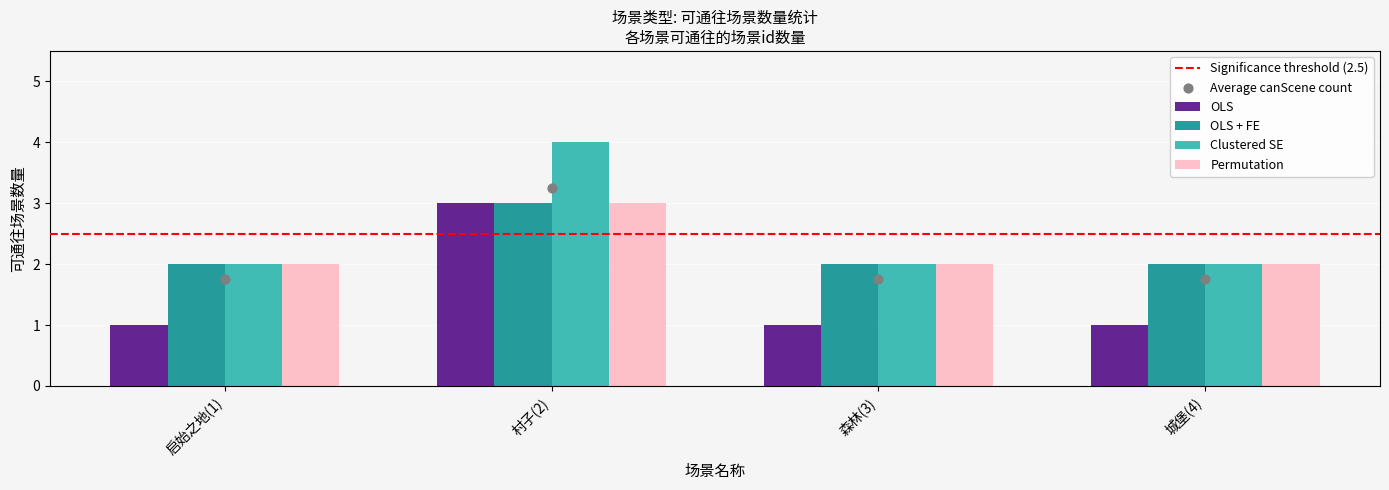

Which series contains the highest Y value?

Clustered SE